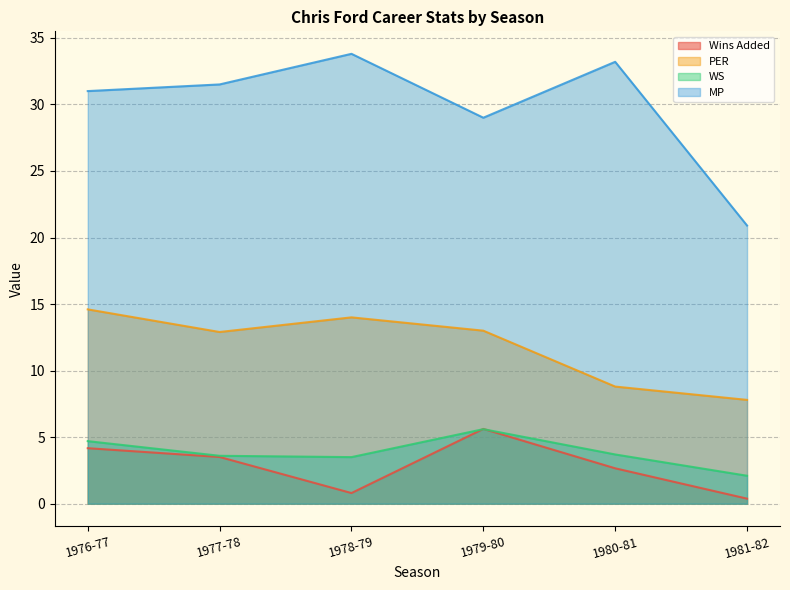

How many values in the Wins Added series exceed 3?

3